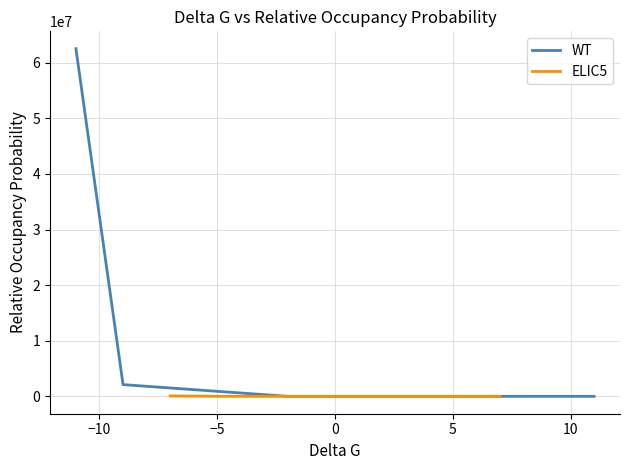

The value of WT at −5 is 29.7. True or false?

True